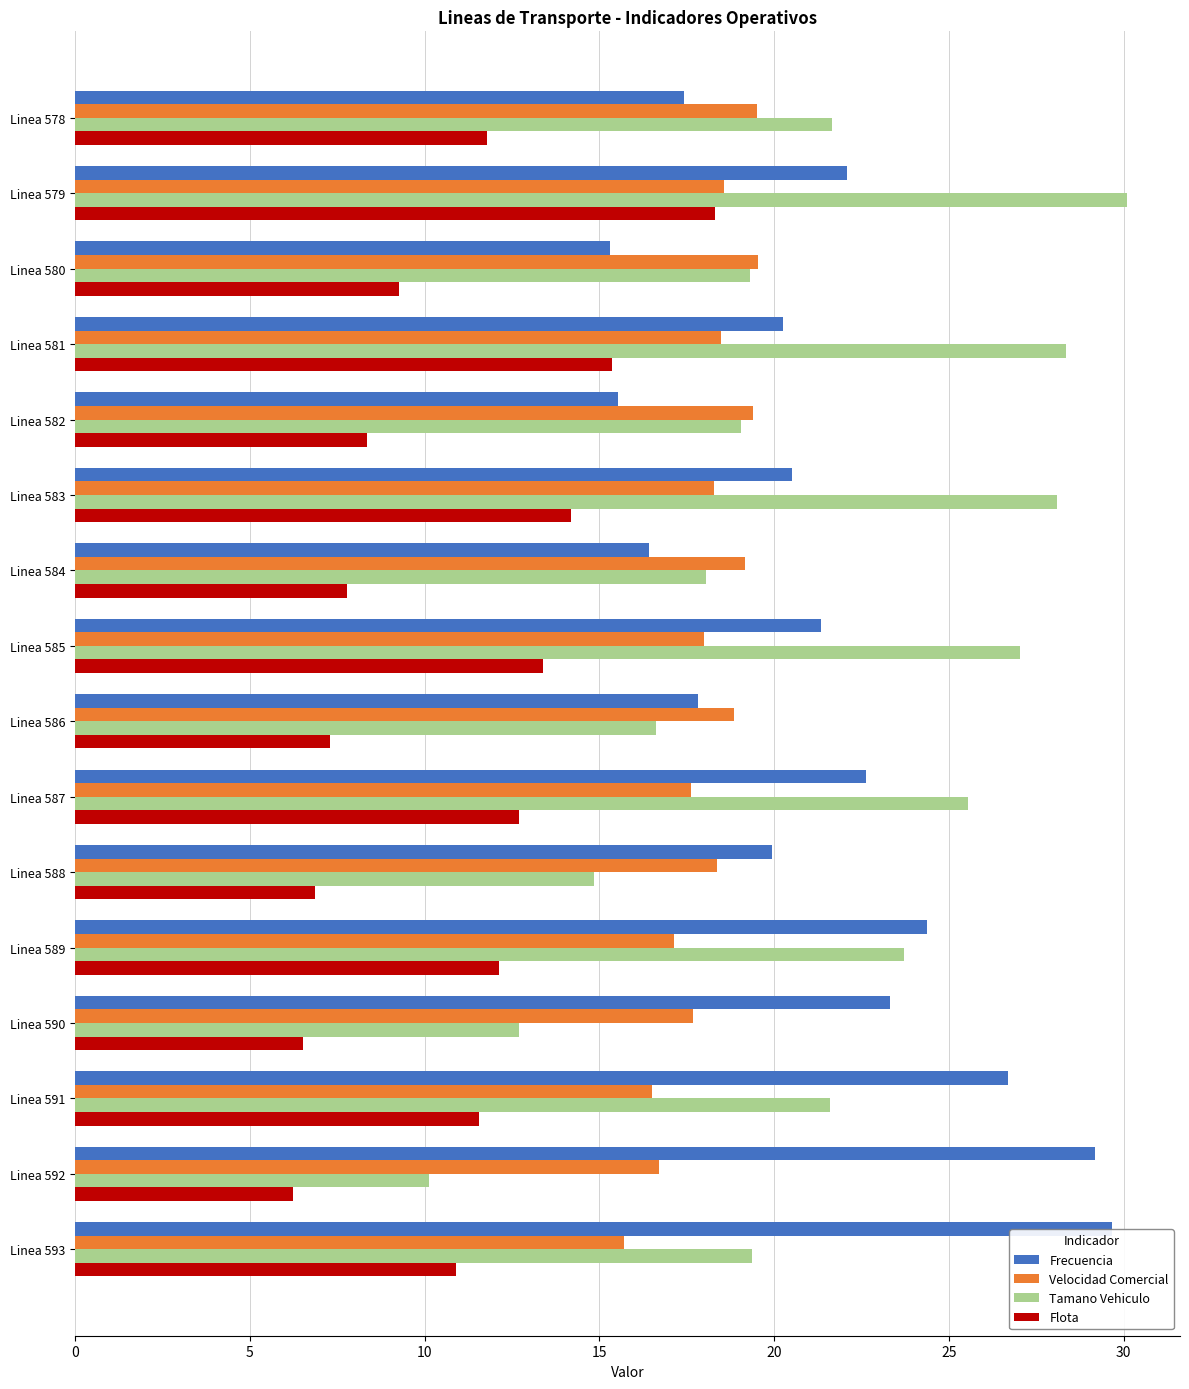

What is the approximate value of Flota at Linea 582?

8.4